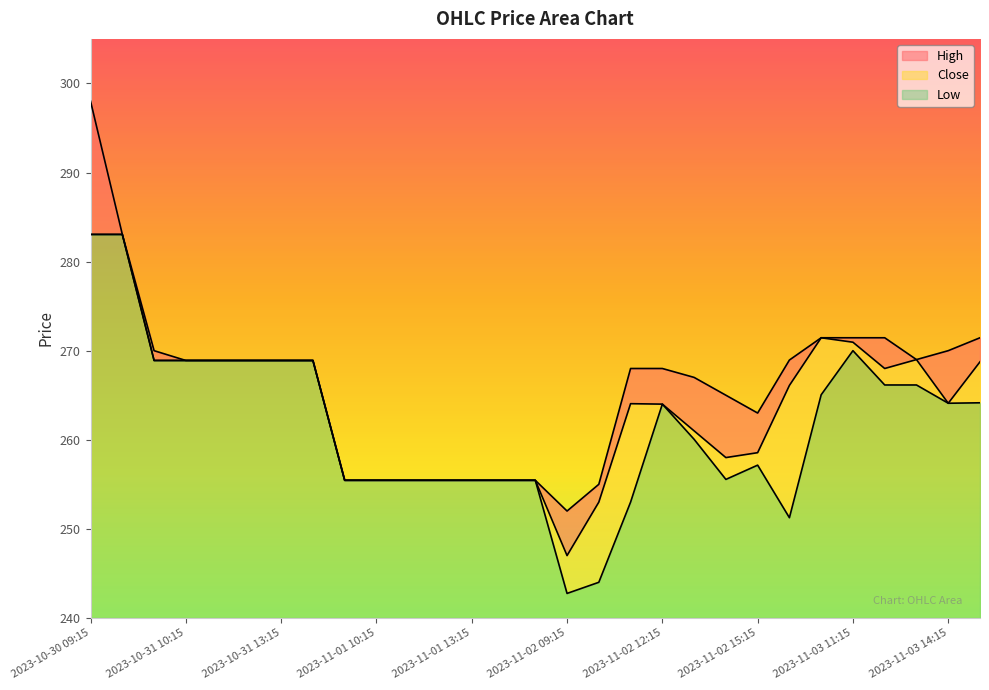

How many interior local valleys does the High series have?

3